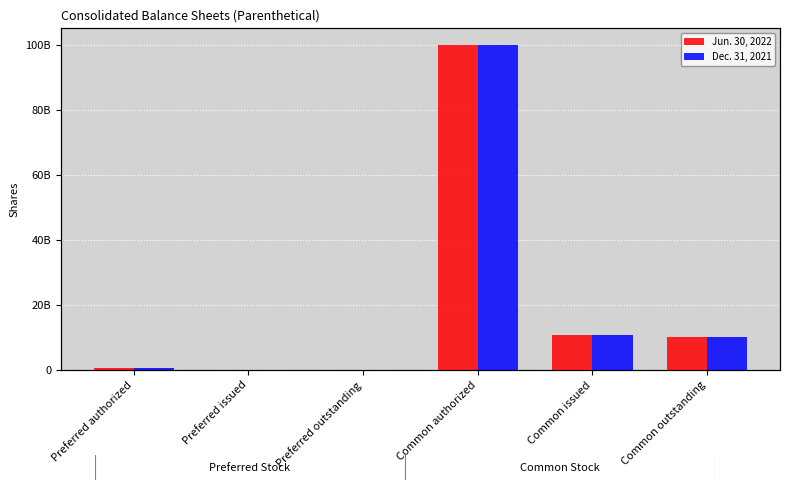

What is the label of the 3rd bar from the left?

Preferred outstanding